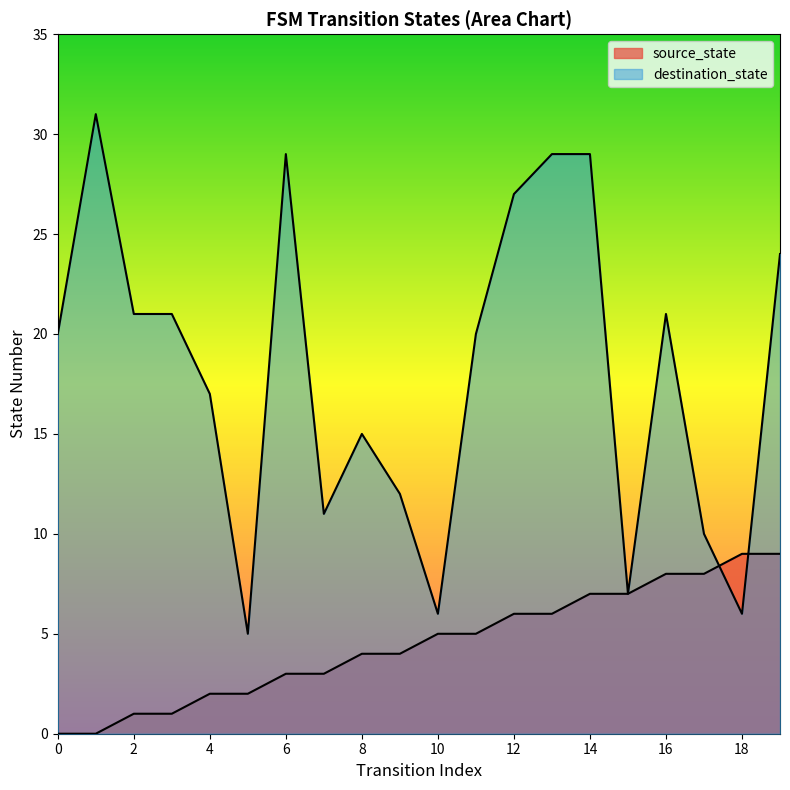

What is the spread (max minus min) of values at 19?

15